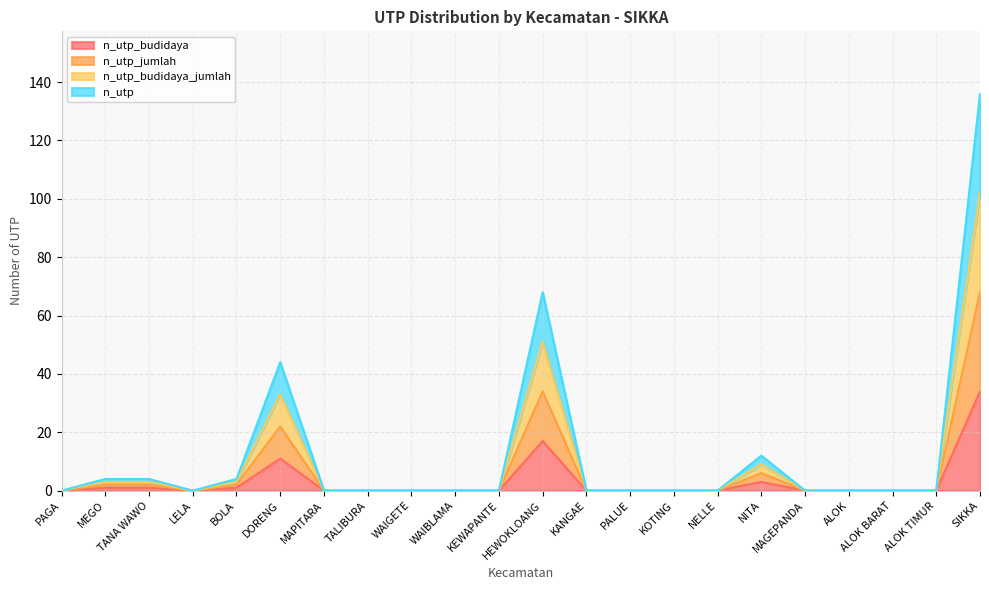

What is the difference between the maximum and minimum values in the n_utp series?

136